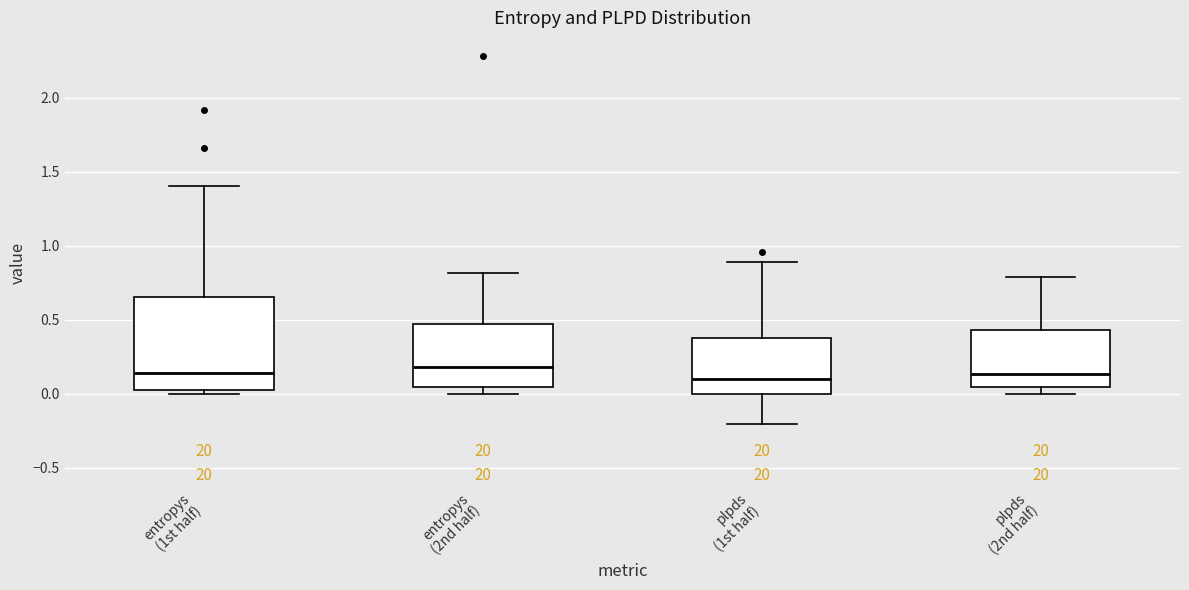

Where does the median line of the box for plpds (2nd half) sit on the y-axis? The values are not printed on the chart, so give them approximately, as read against the axis.

0.15